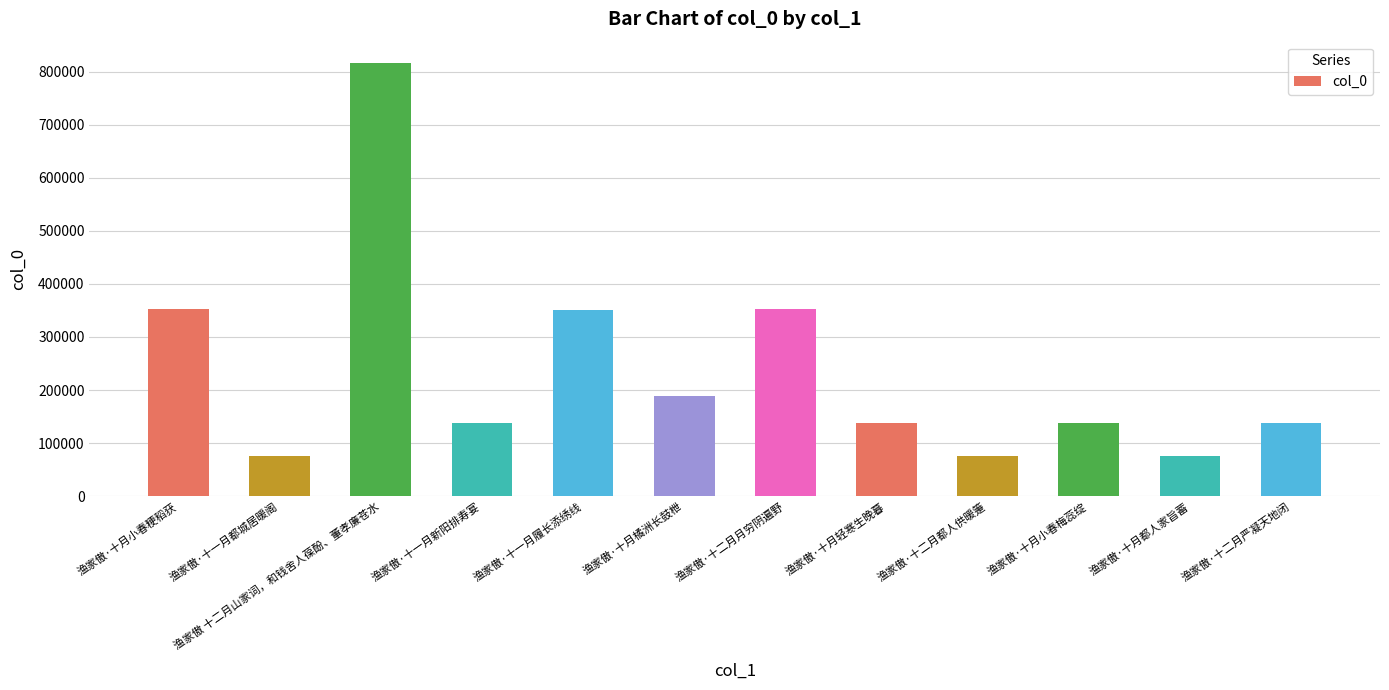

Which category has the highest value across all series?

渔家傲 十二月山家词，和钱舍人葆酚、董孝廉苍水